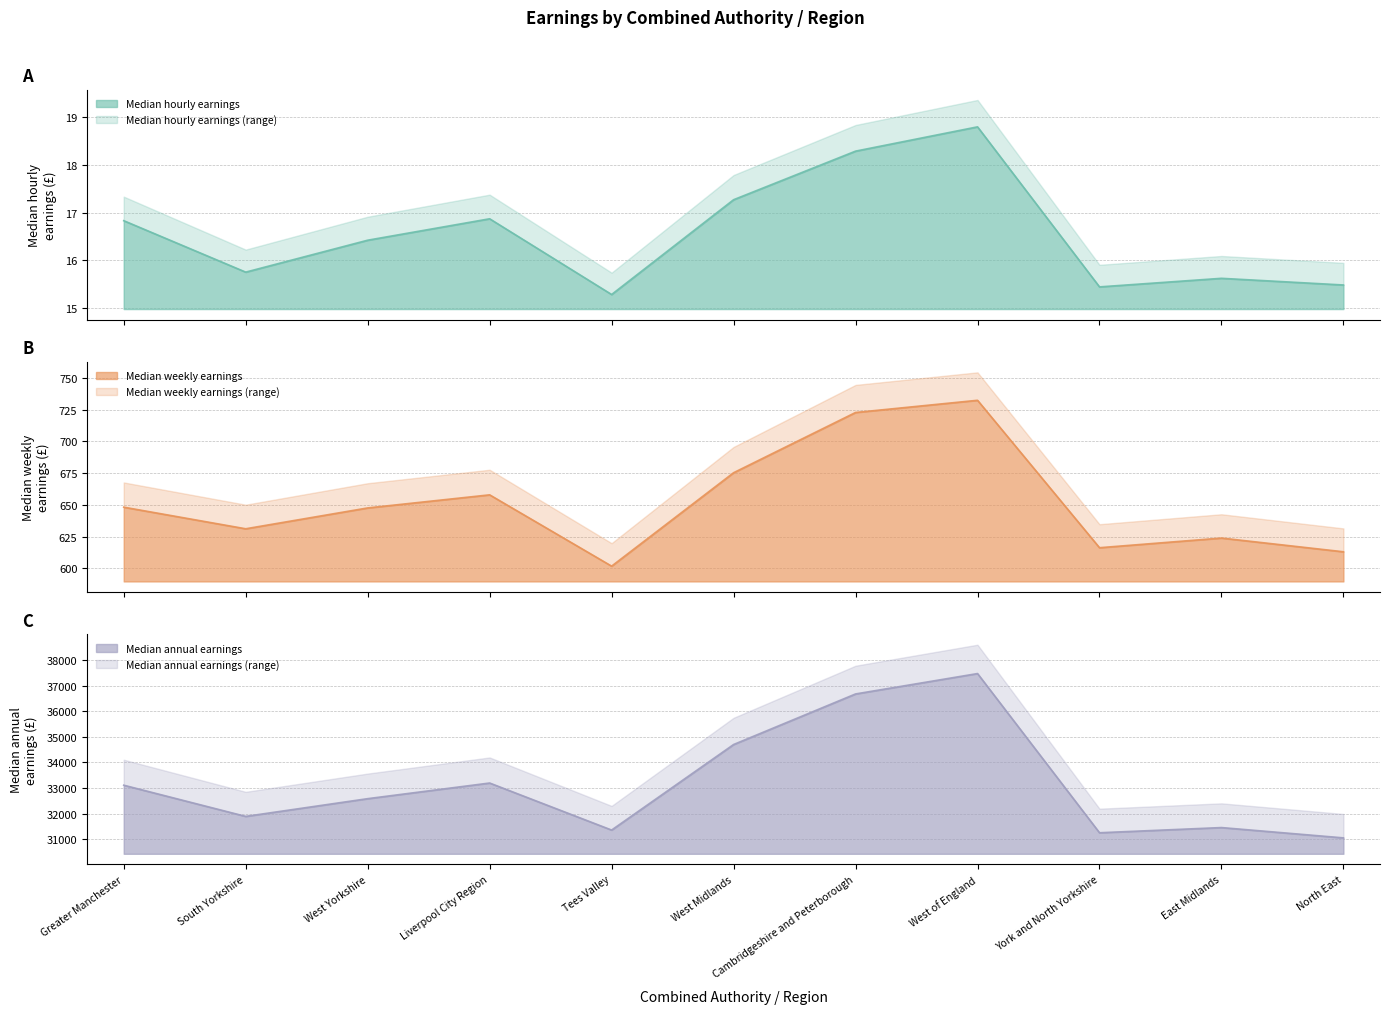

The Median hourly earnings series shows 29.3 at Greater Manchester. True or false?

False